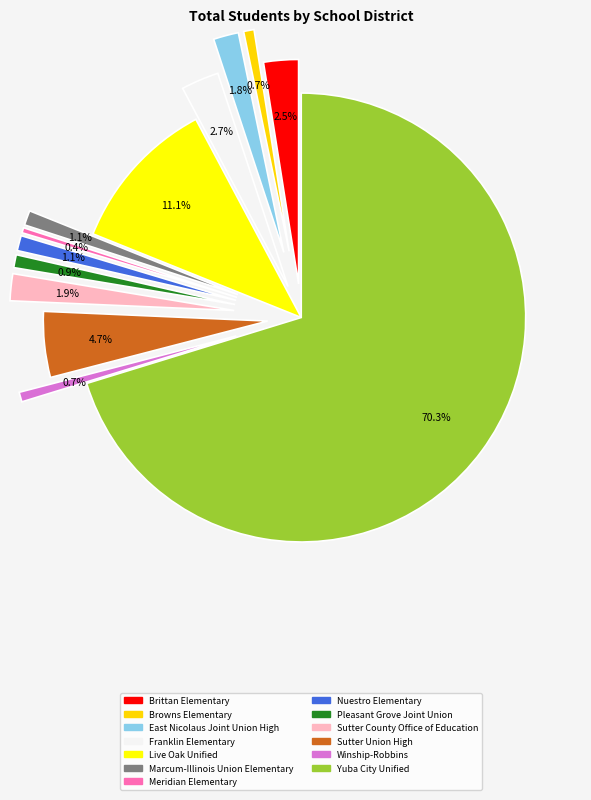

Is it true that Yuba City Unified is 59% of the pie?

False